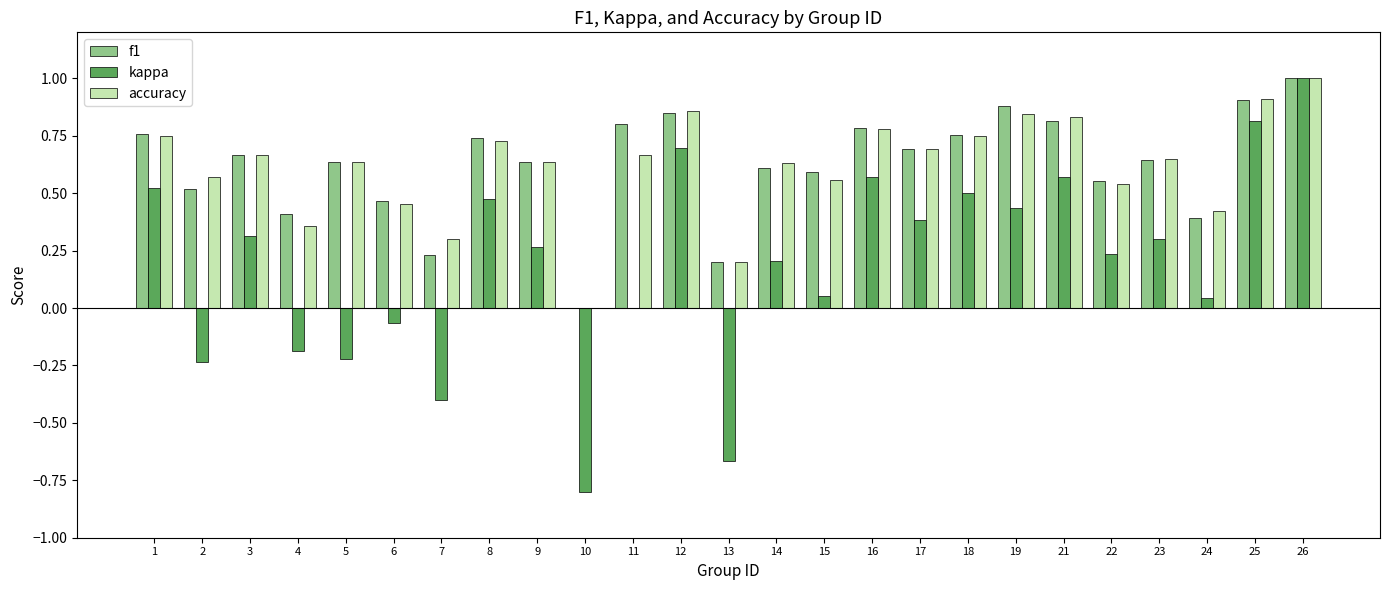

What is the difference between the kappa values at 26 and 24?

1.0